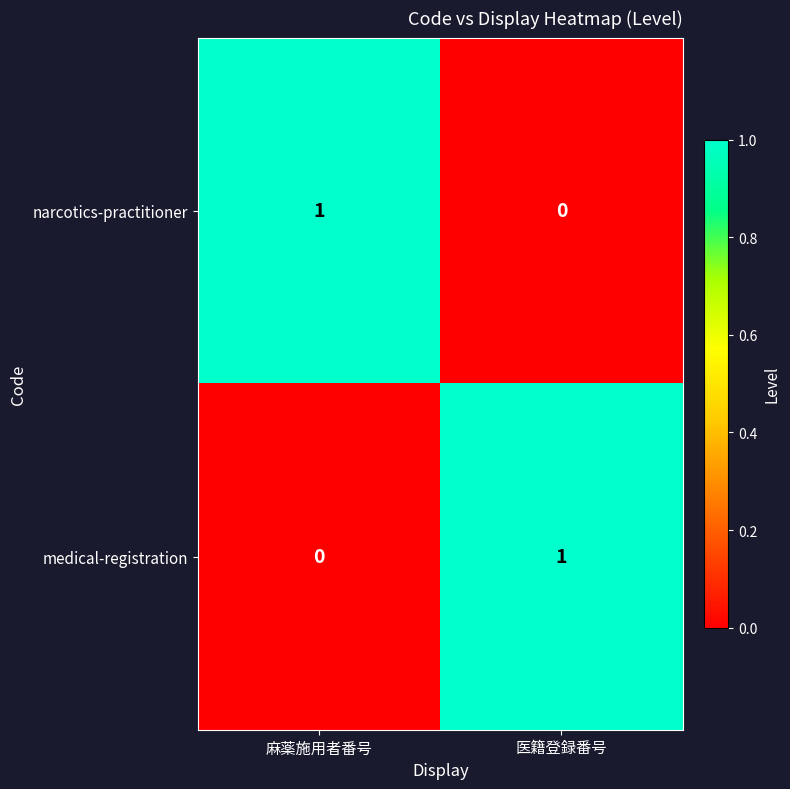

At 医籍登録番号, list the series in order from largest to smallest.

medical-registration, narcotics-practitioner